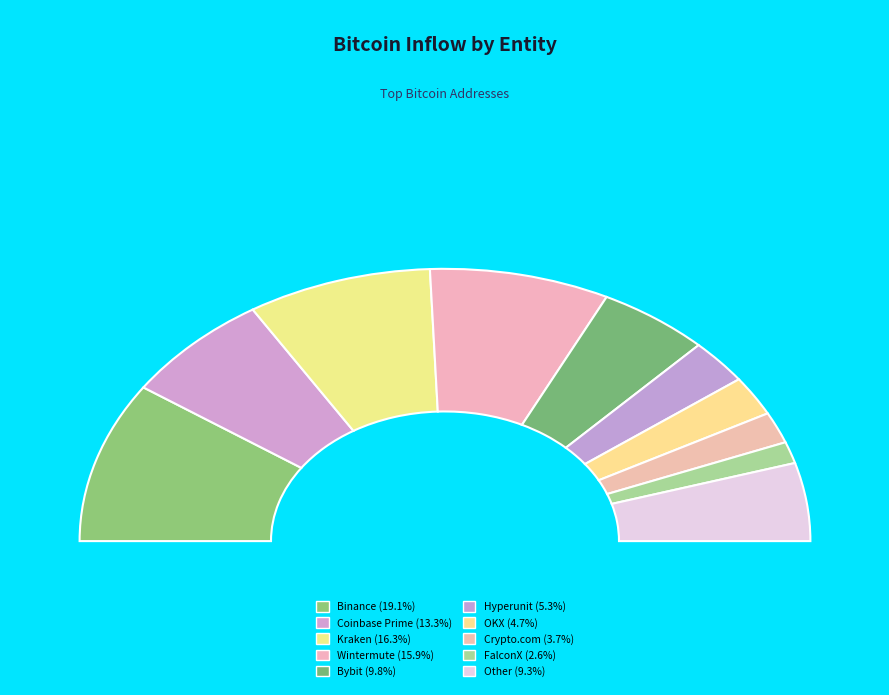

To the nearest percent, what is the combined percentage of FalconX and Wintermute?

18%